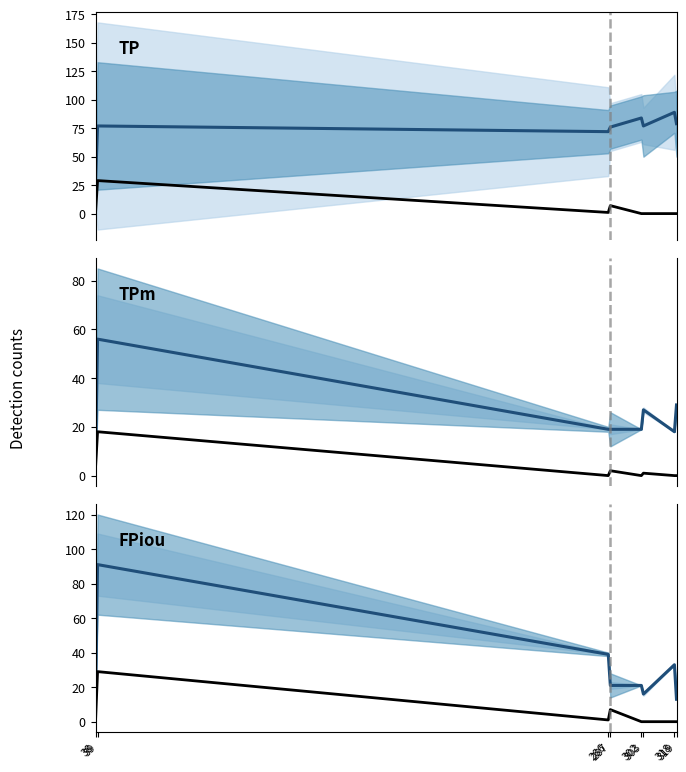

Reading left to right, extract all data points from this chart.

TP: 26	77	72	76	84	77	89	79
FP: 0	29	1	7	0	0	0	0
TPm: 7	56	19	19	19	27	18	29
FPm: 3	18	0	2	0	1	0	0
FPiou: 13	91	39	21	21	16	33	13